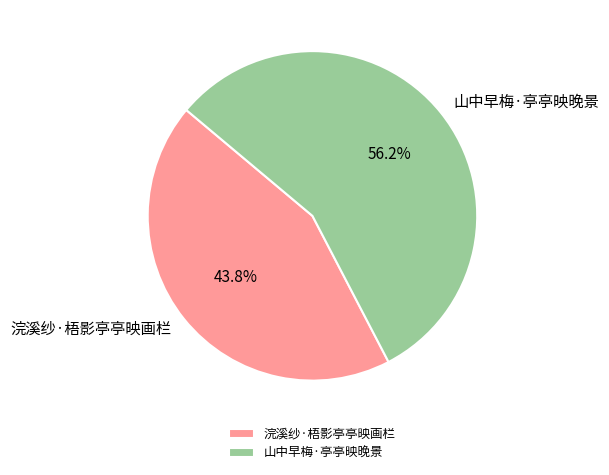

To the nearest percent, what is the average slice percentage?

50%